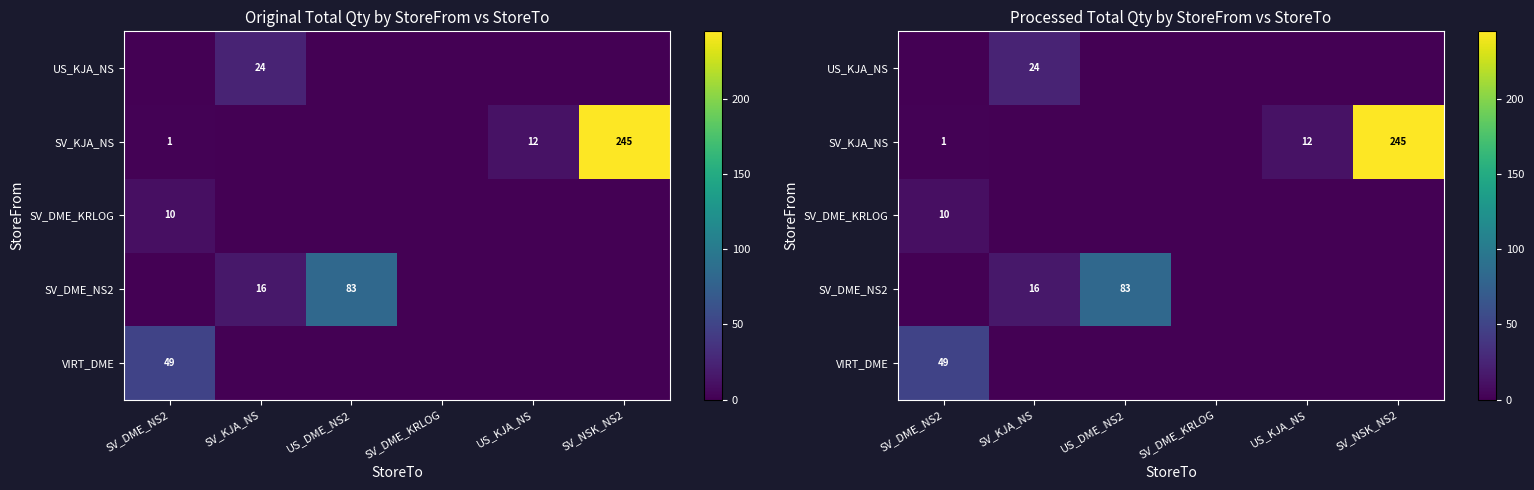

What is the maximum value shown in the chart?

245